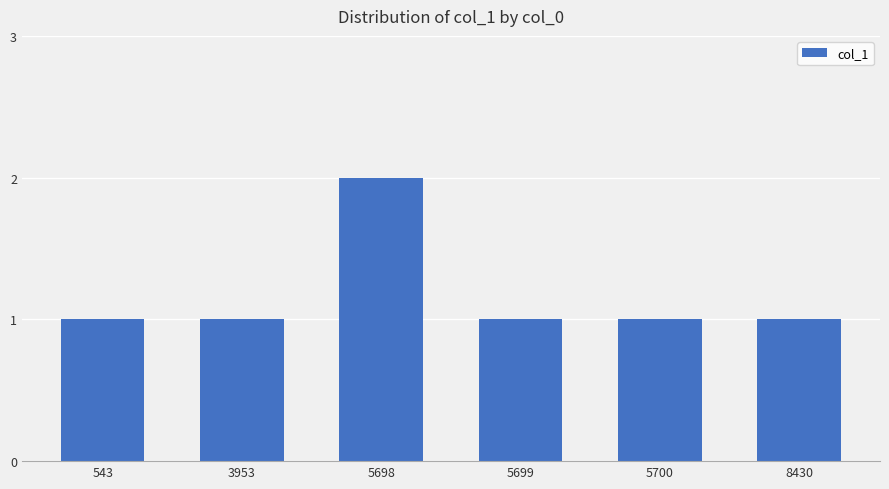

True or false: the data shows 1 at 5700.

True